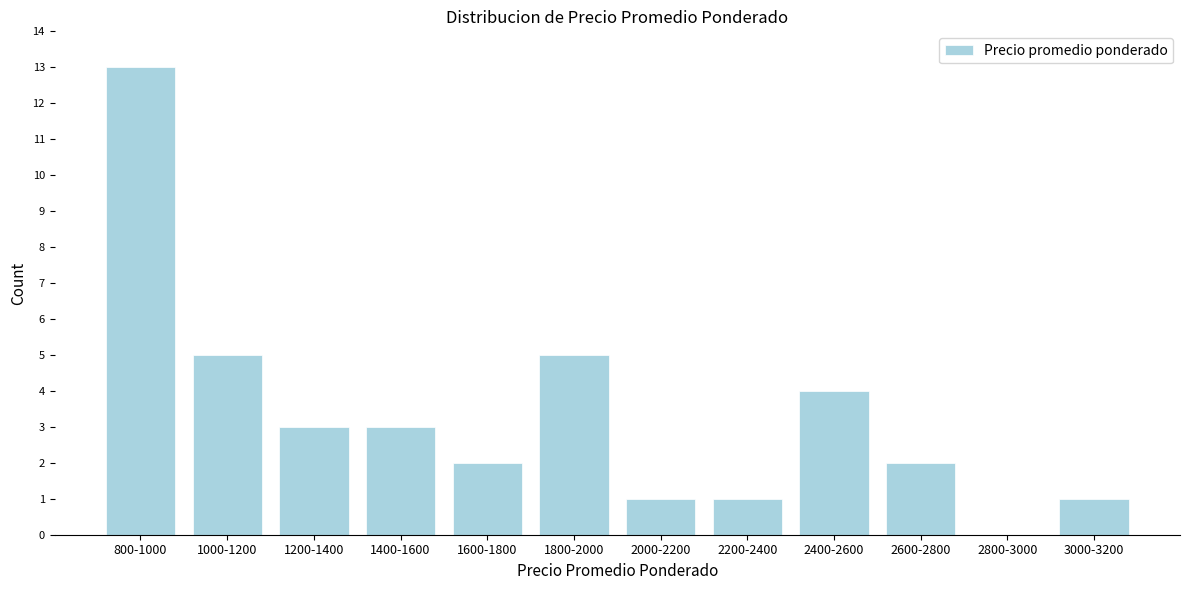

Reading left to right, transcribe all the data shown in this chart.

800-1000=13	1000-1200=5	1200-1400=3	1400-1600=3	1600-1800=2	1800-2000=5	2000-2200=1	2200-2400=1	2400-2600=4	2600-2800=2	2800-3000=0	3000-3200=1